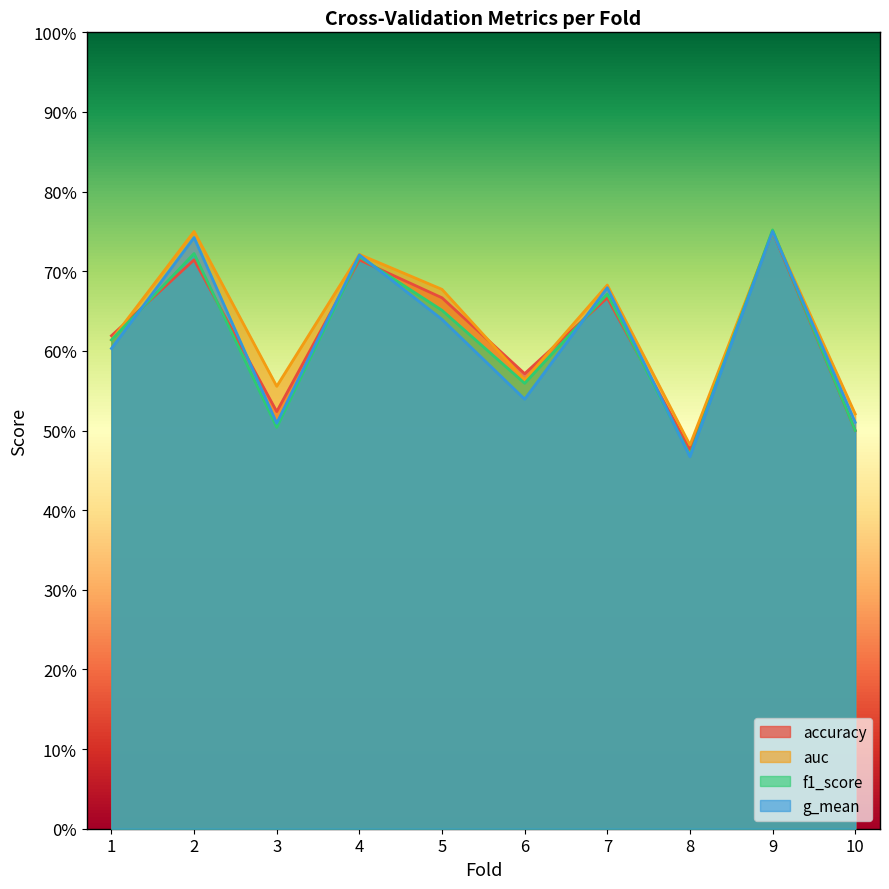

What is the difference between the second highest and minimum values in the g_mean series?

0.3